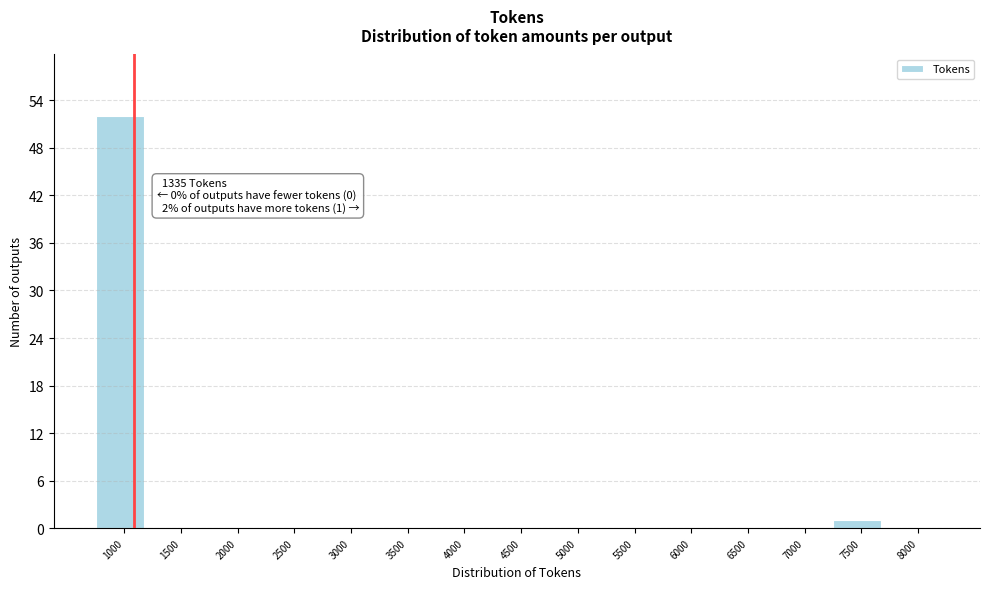

Reading left to right, what are all the values shown in this chart?

1000=52	1500=0	2000=0	2500=0	3000=0	3500=0	4000=0	4500=0	5000=0	5500=0	6000=0	6500=0	7000=0	7500=1	8000=0